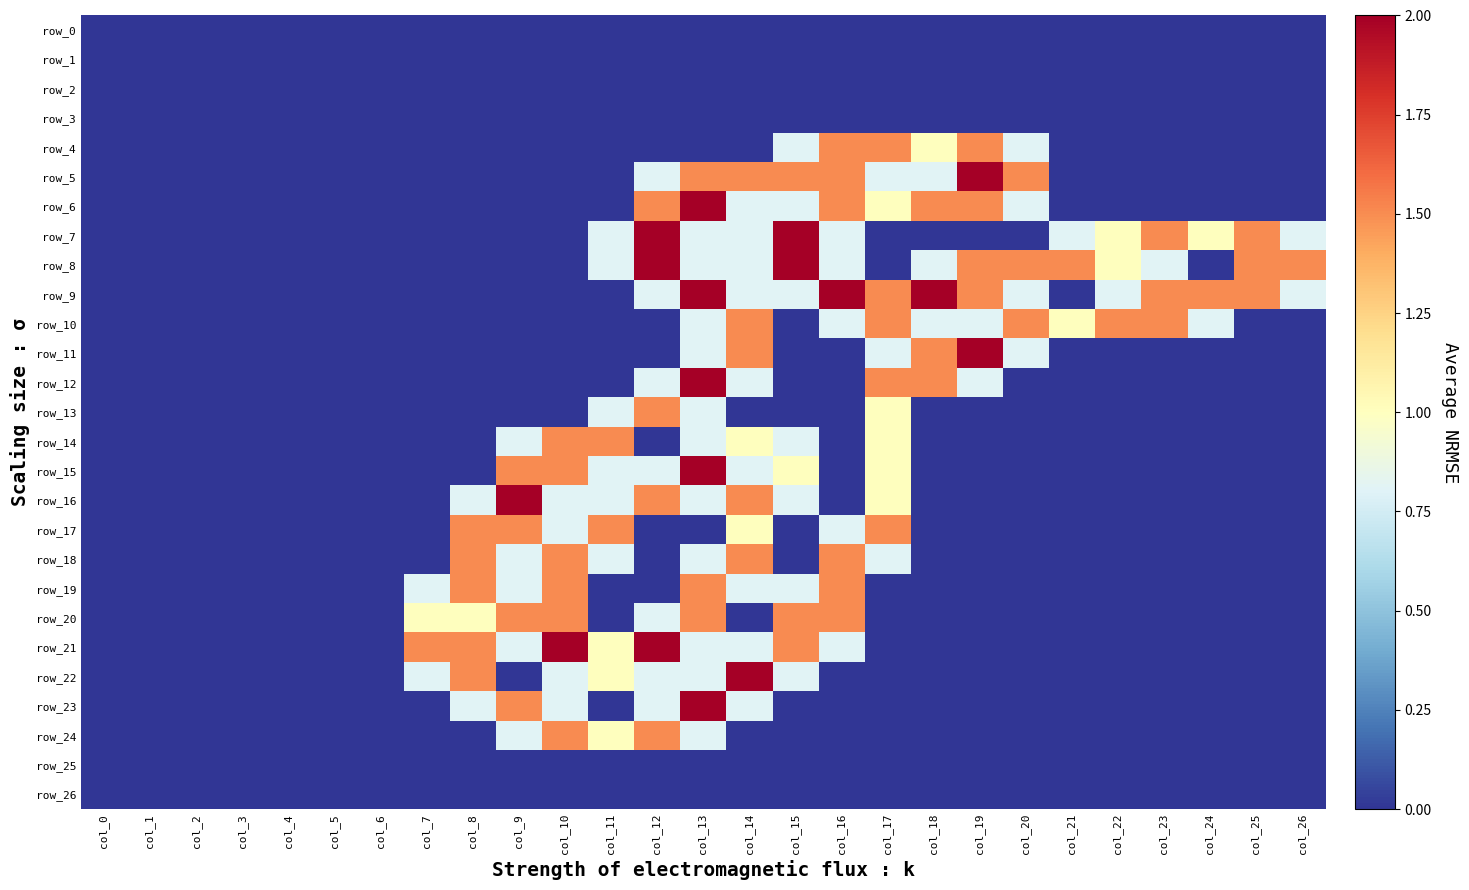

Which series has the largest total across all categories?

row_9